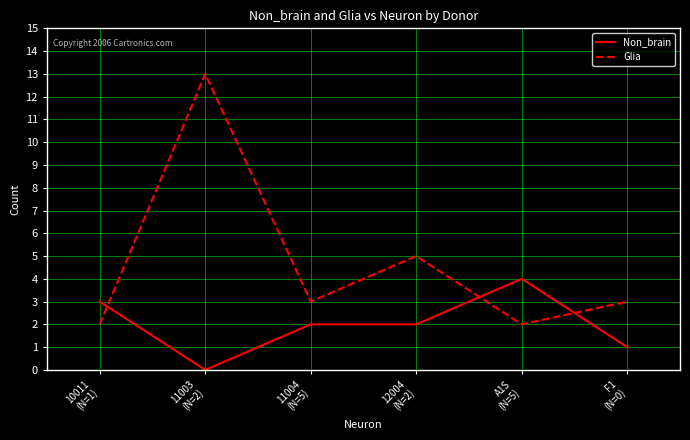

Reading left to right, extract all data points from this chart.

Non_brain: 3	0	2	2	4	1
Glia: 2	13	3	5	2	3